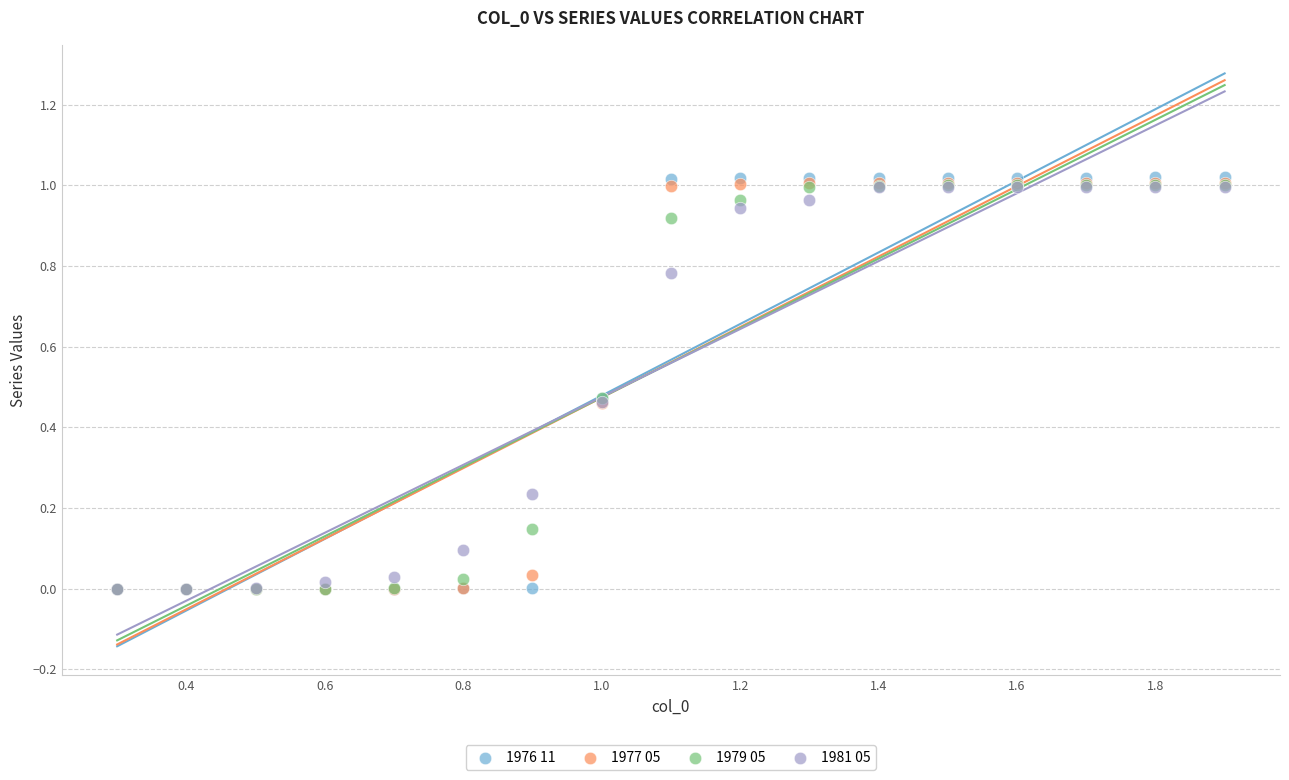

Which series reaches the maximum Y coordinate?

1976 11